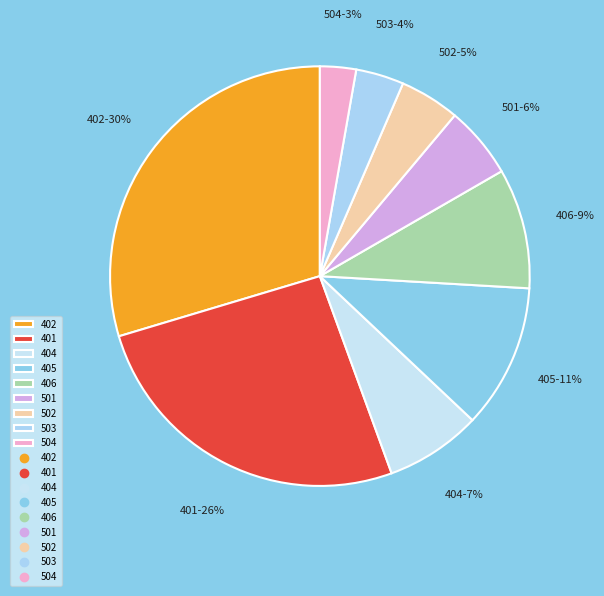

The 404 slice represents 7% of the pie. True or false?

True